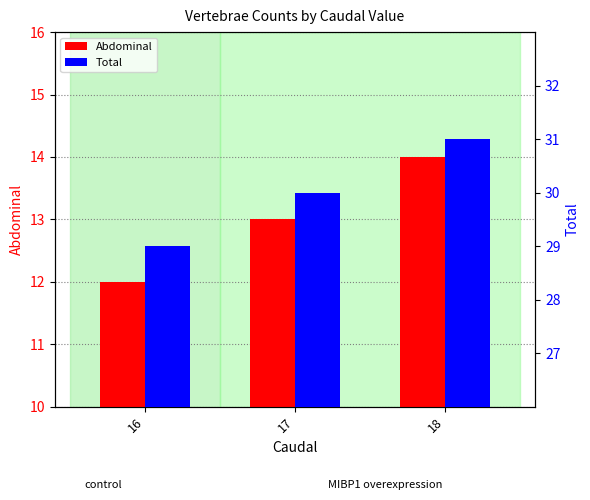

Reading left to right, list all the values displayed in this chart.

Abdominal: 16=12	17=13	18=14
Total: 16=29	17=30	18=31